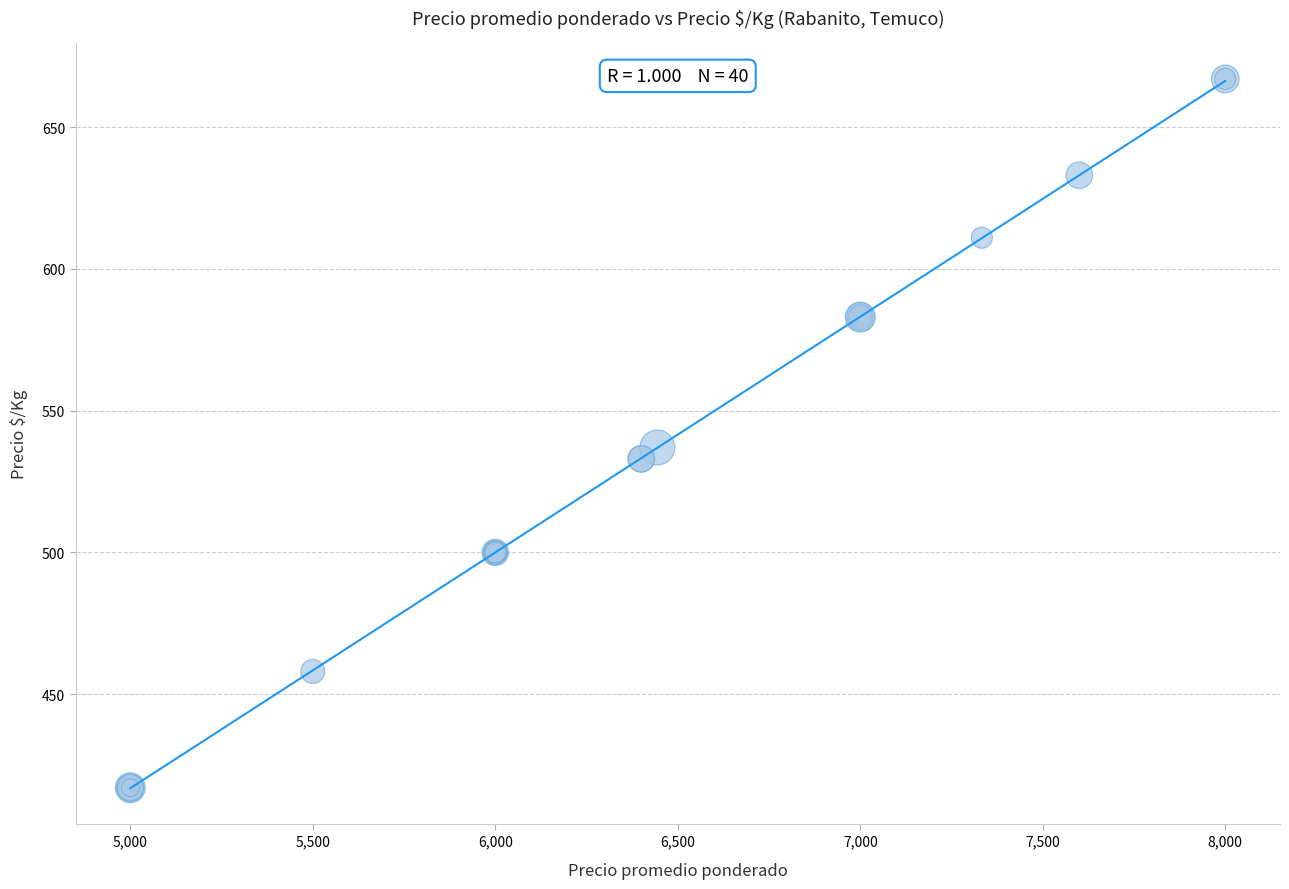

What Y value in the scatter plot is closest to 542?

537